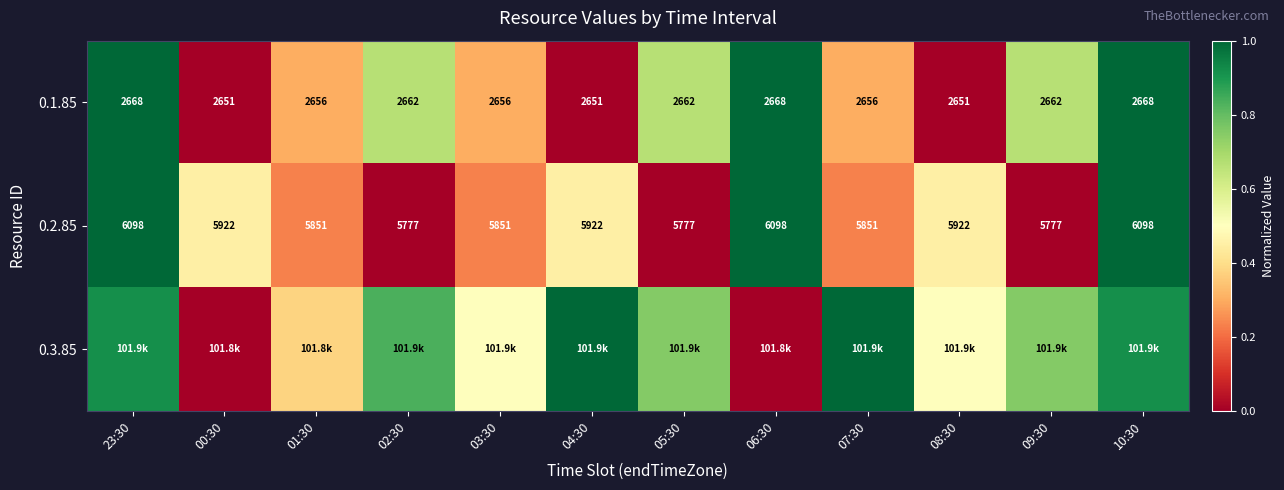

How many series are shown in this chart?

3